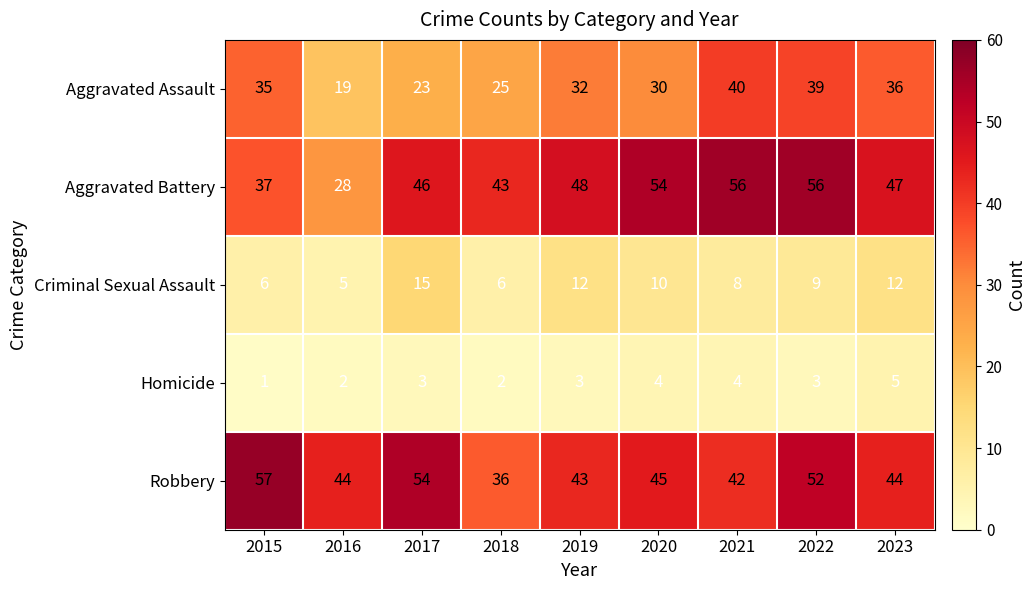

What is the approximate value of Aggravated Battery at 2018?

43